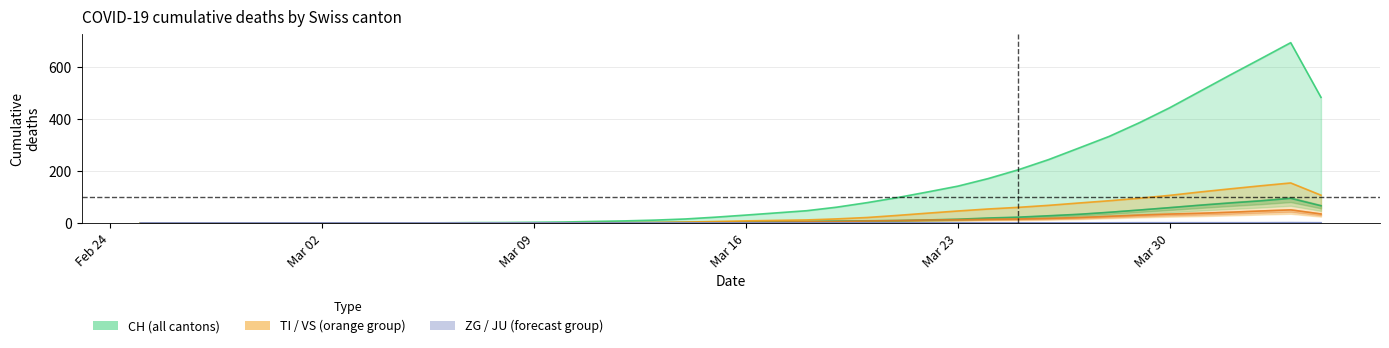

True or false: TI and VS cross at least once.

False